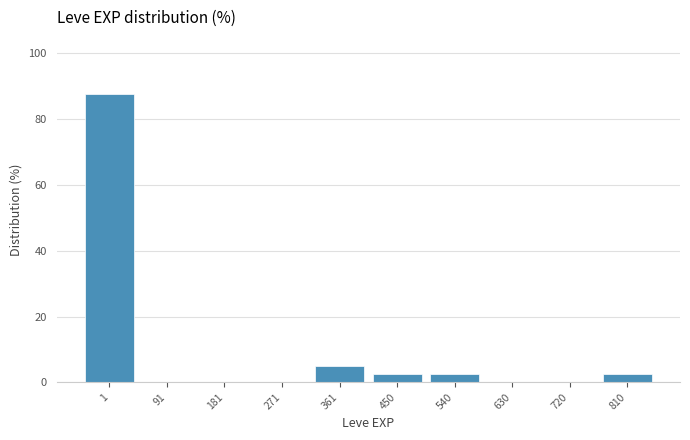

Reading left to right, transcribe all the data shown in this chart.

1=87.5	91=0.0	181=0.0	271=0.0	361=5.0	450=2.5	540=2.5	630=0.0	720=0.0	810=2.5